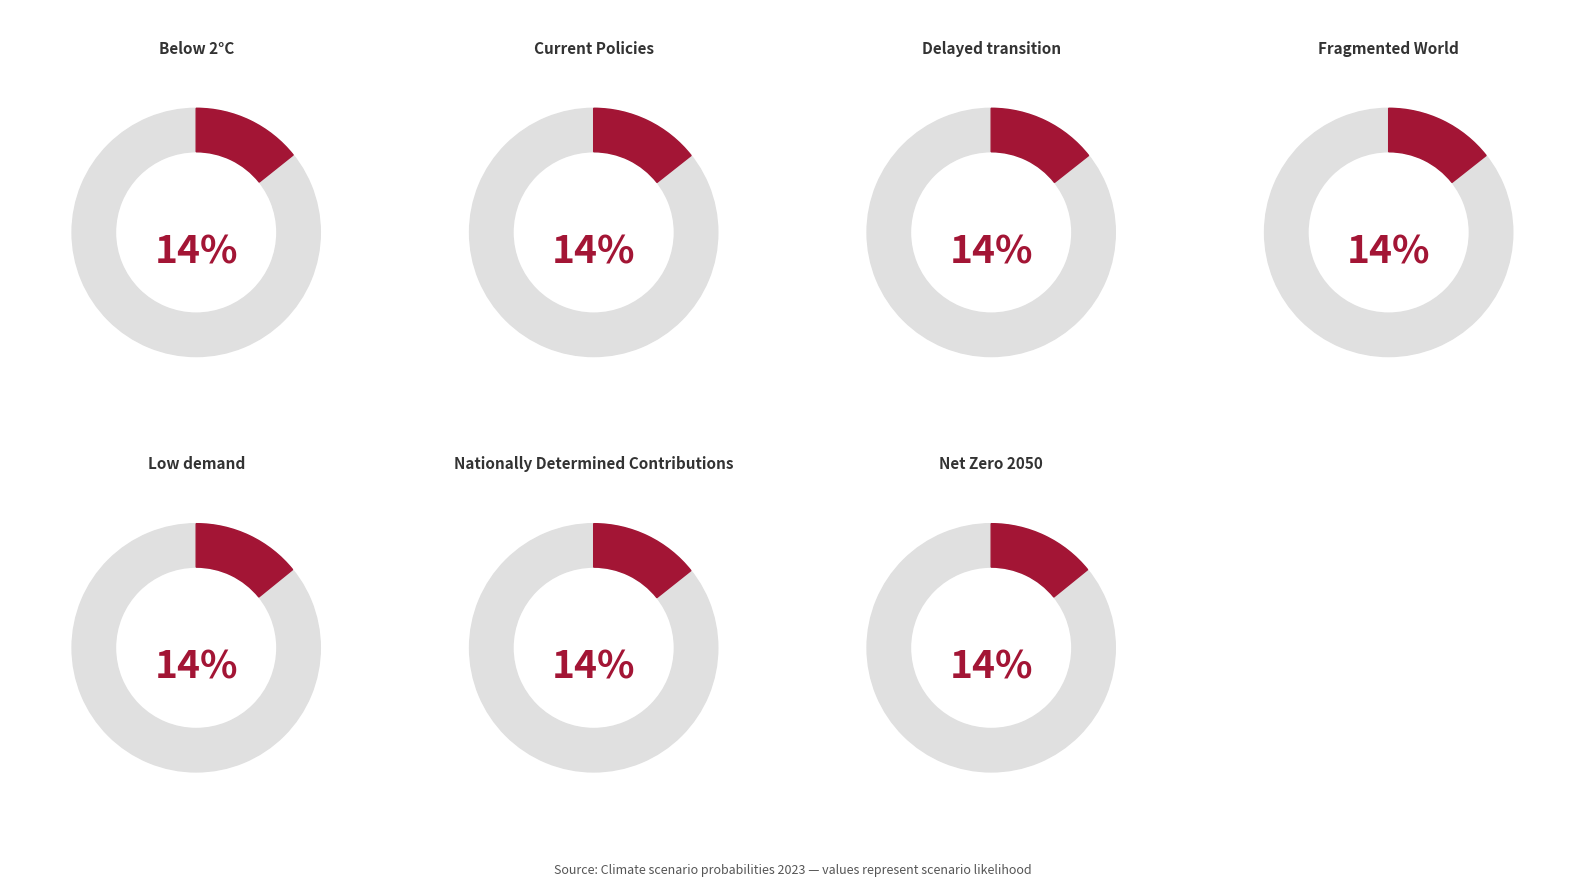

Combined, do Fragmented World and Delayed transition account for over 50%?

No